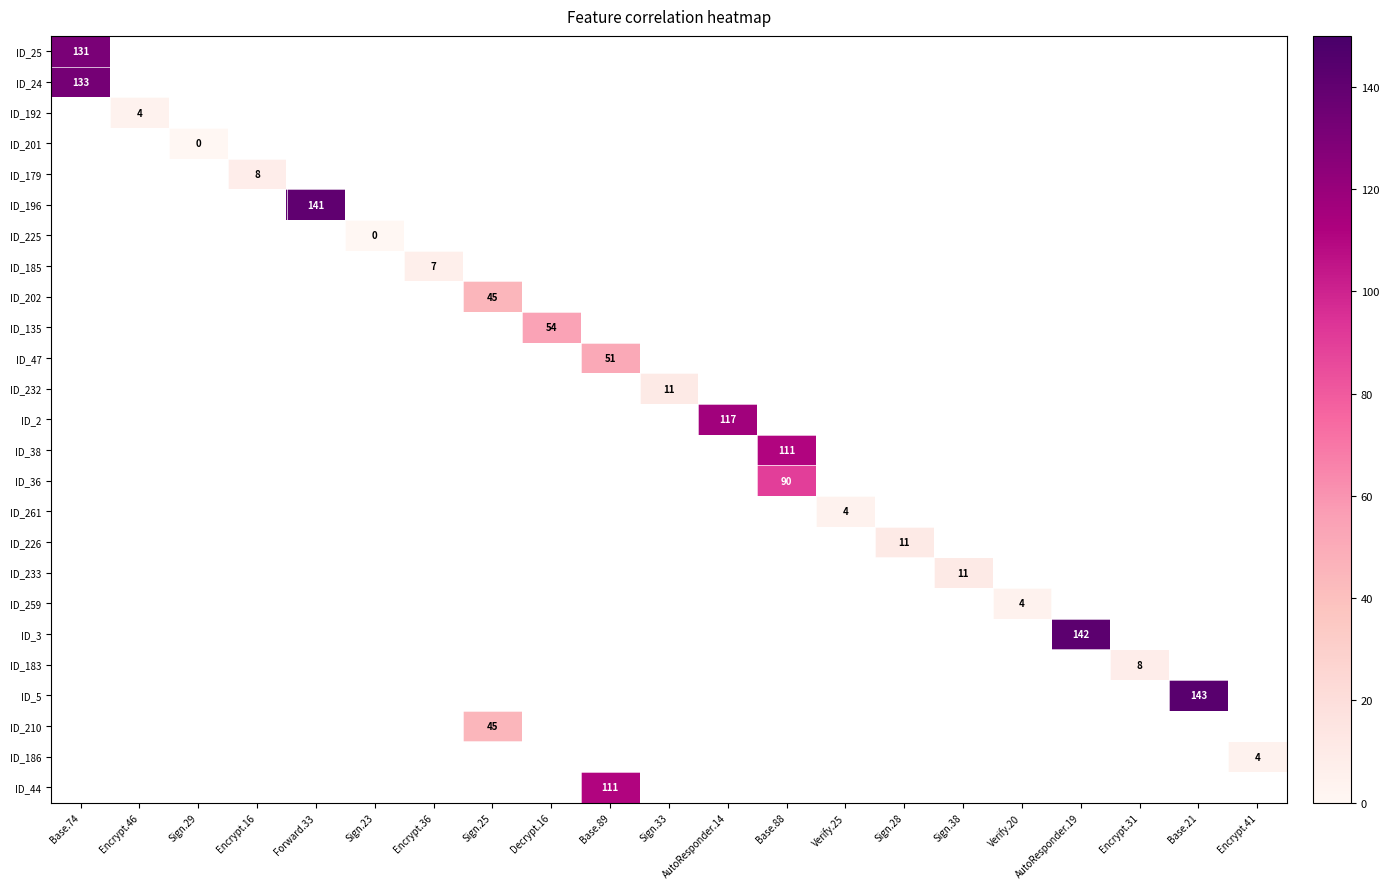

How many values in ID_210 are above zero?

1